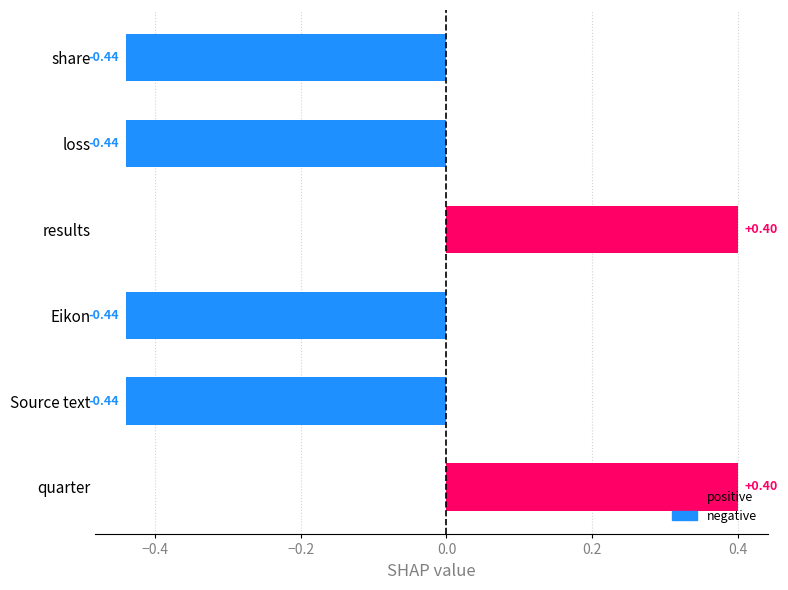

How many categories are shown in the chart?

6